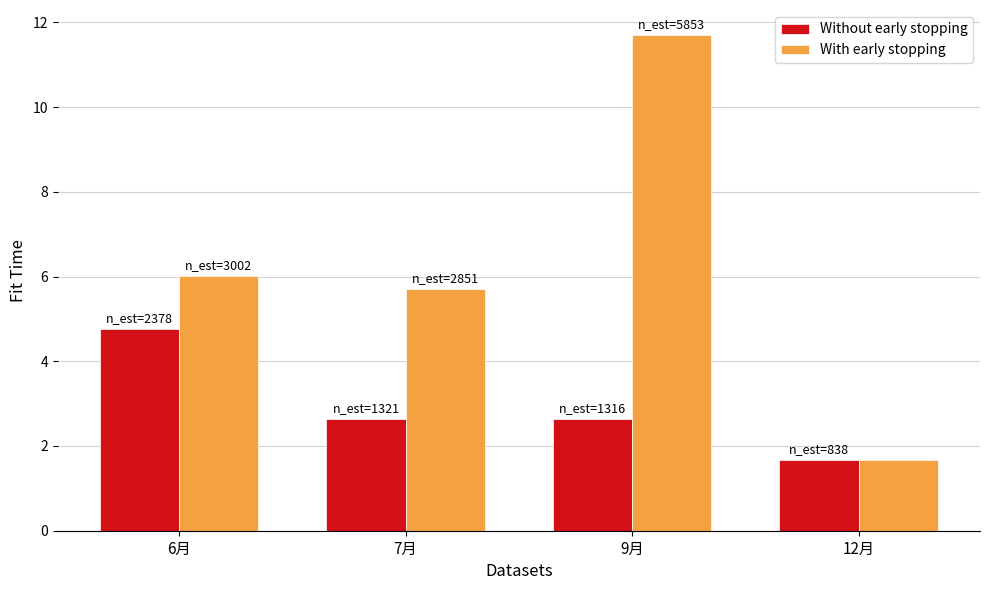

Is the value of With early stopping at 9月 greater than the value of Without early stopping at 6月?

Yes